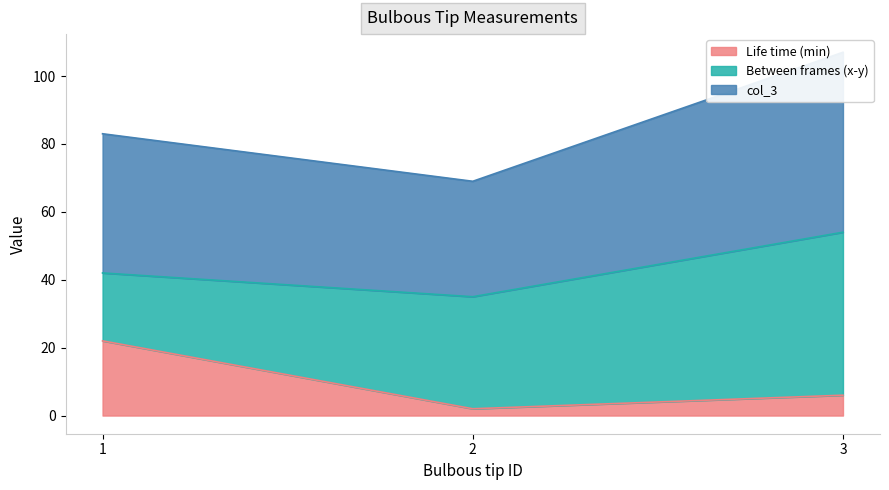

The Life time (min) series shows 6 at 3. True or false?

True